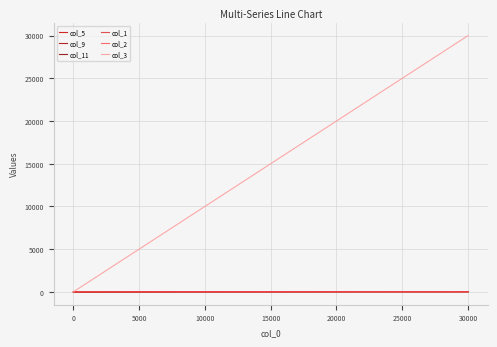

Does the chart have visible grid lines?

Yes